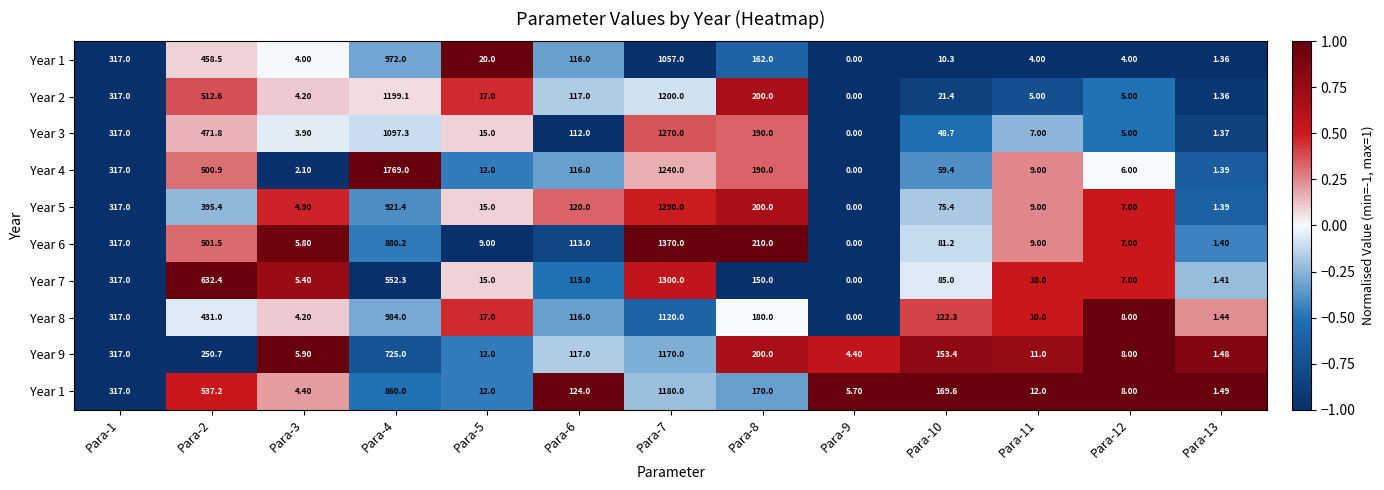

Which has a higher value, Para-13 or Para-6?

Para-6